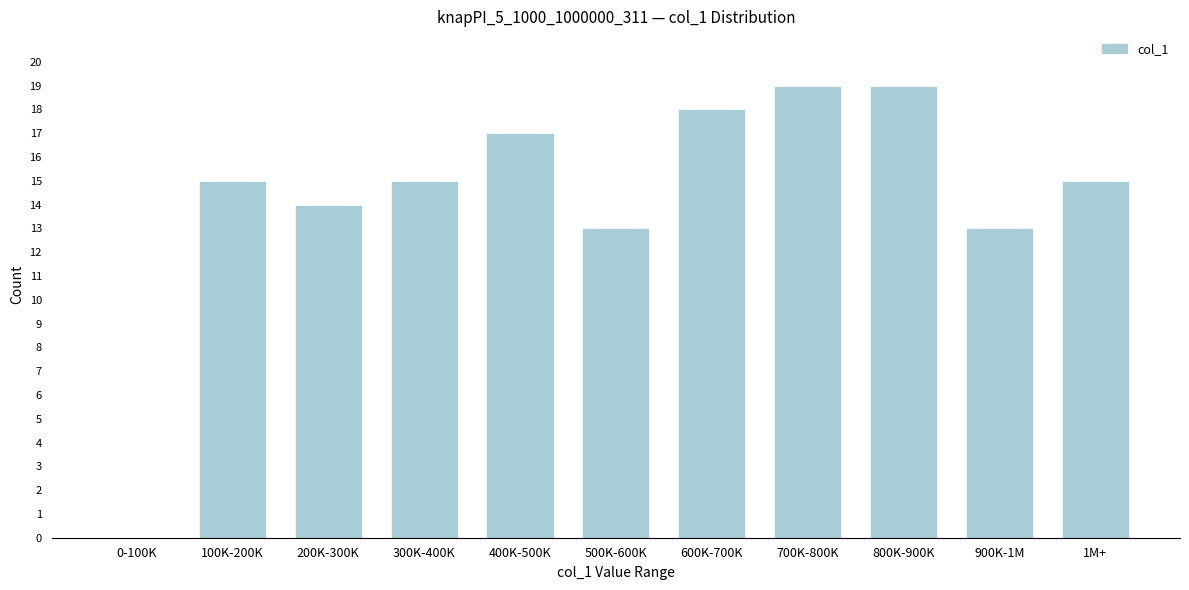

Reading right to left, transcribe all the data shown in this chart.

1M+=15	900K-1M=13	800K-900K=19	700K-800K=19	600K-700K=18	500K-600K=13	400K-500K=17	300K-400K=15	200K-300K=14	100K-200K=15	0-100K=0